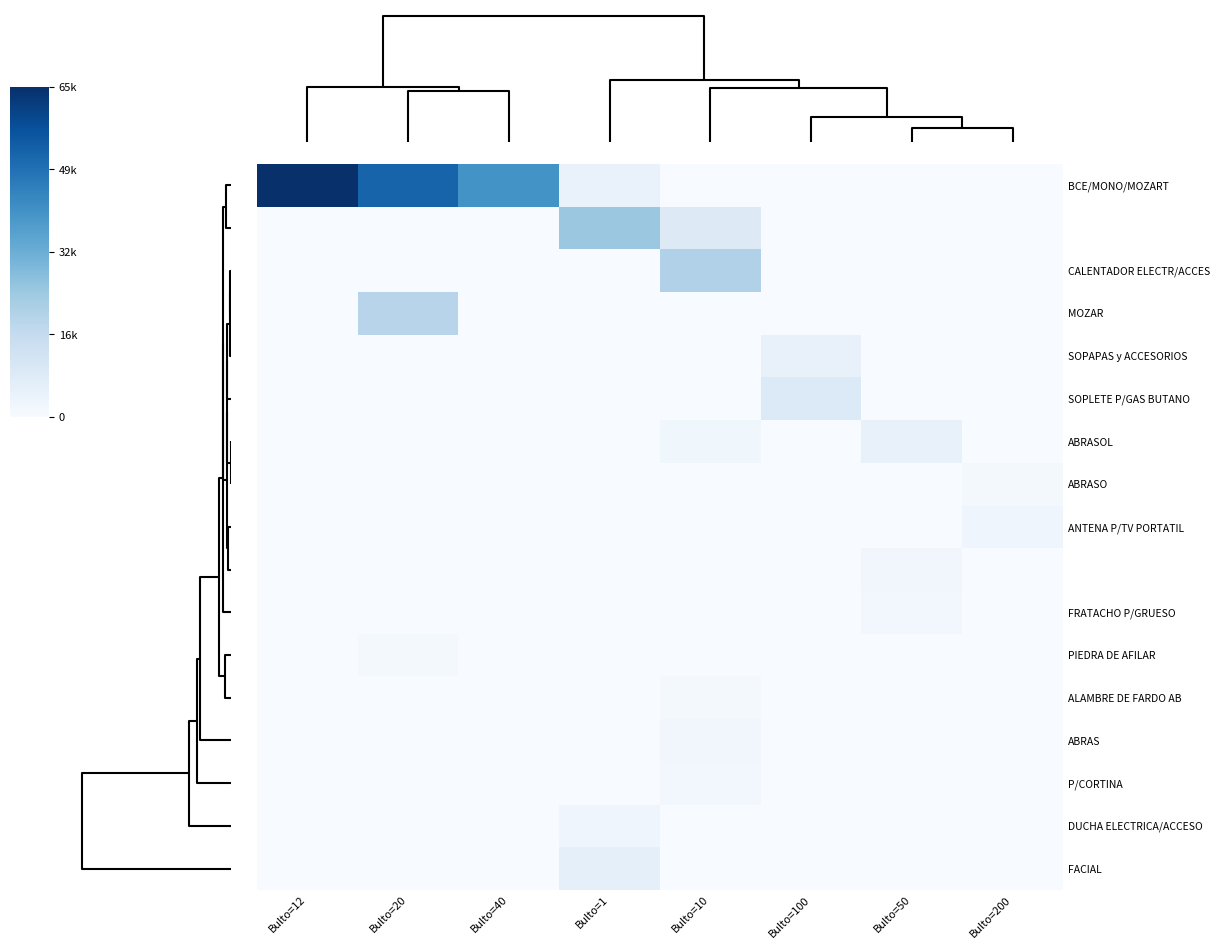

What is the maximum value shown in the chart?

65501.7